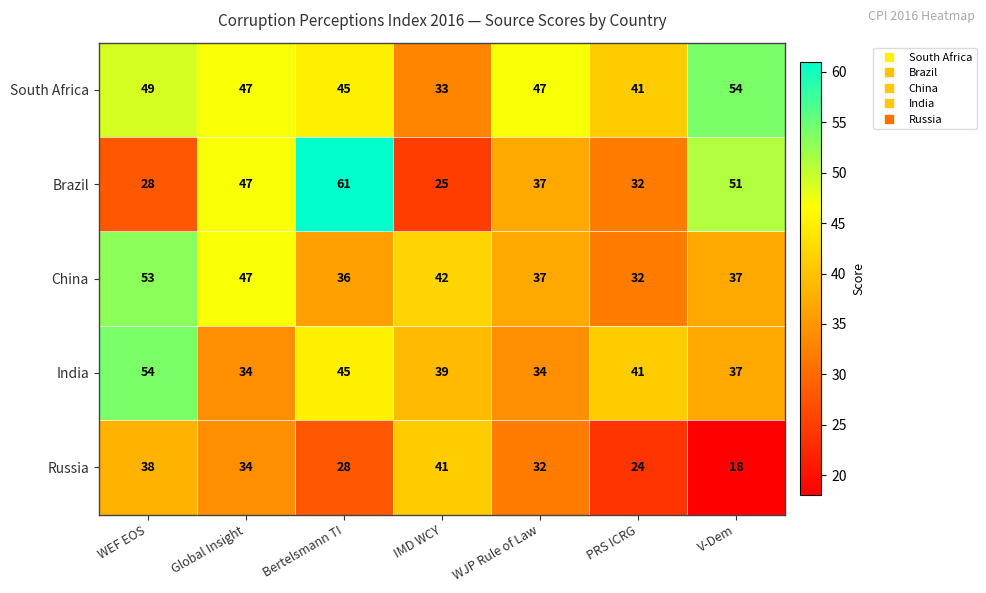

What is the spread (max minus min) of values at V-Dem?

36